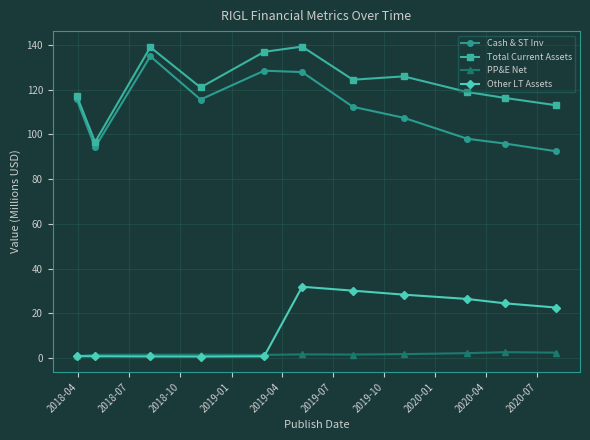

How many interior local valleys does the Cash & ST Inv series have?

2